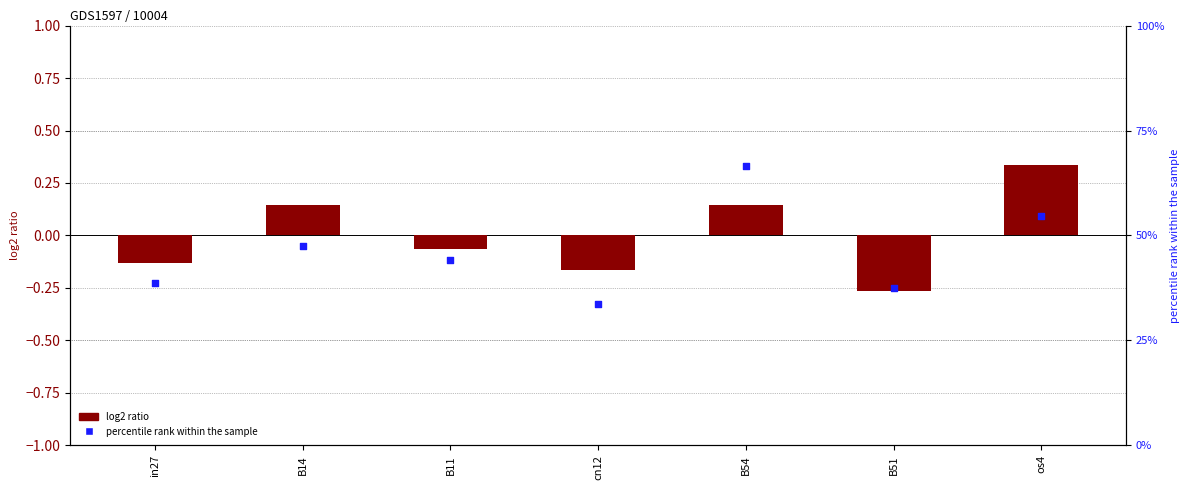

At how many categories does at least one series exceed 41?

4